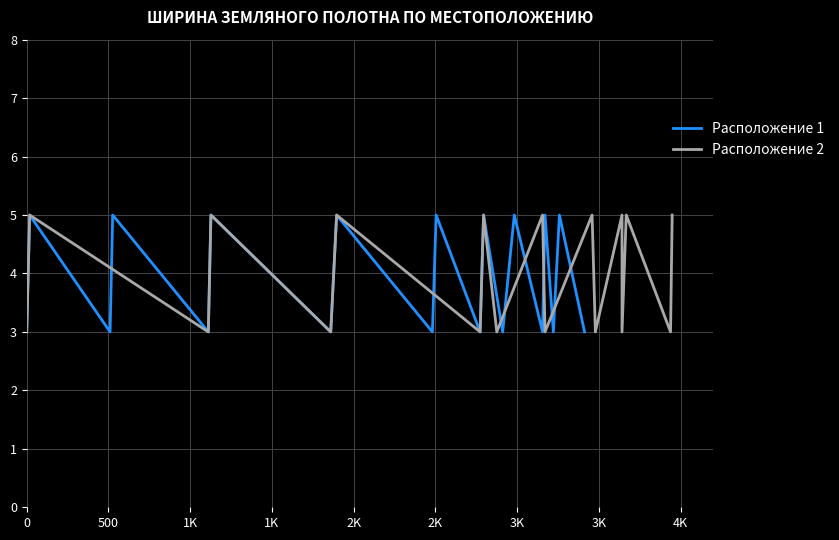

What is the sum of all Расположение 1 values?

75